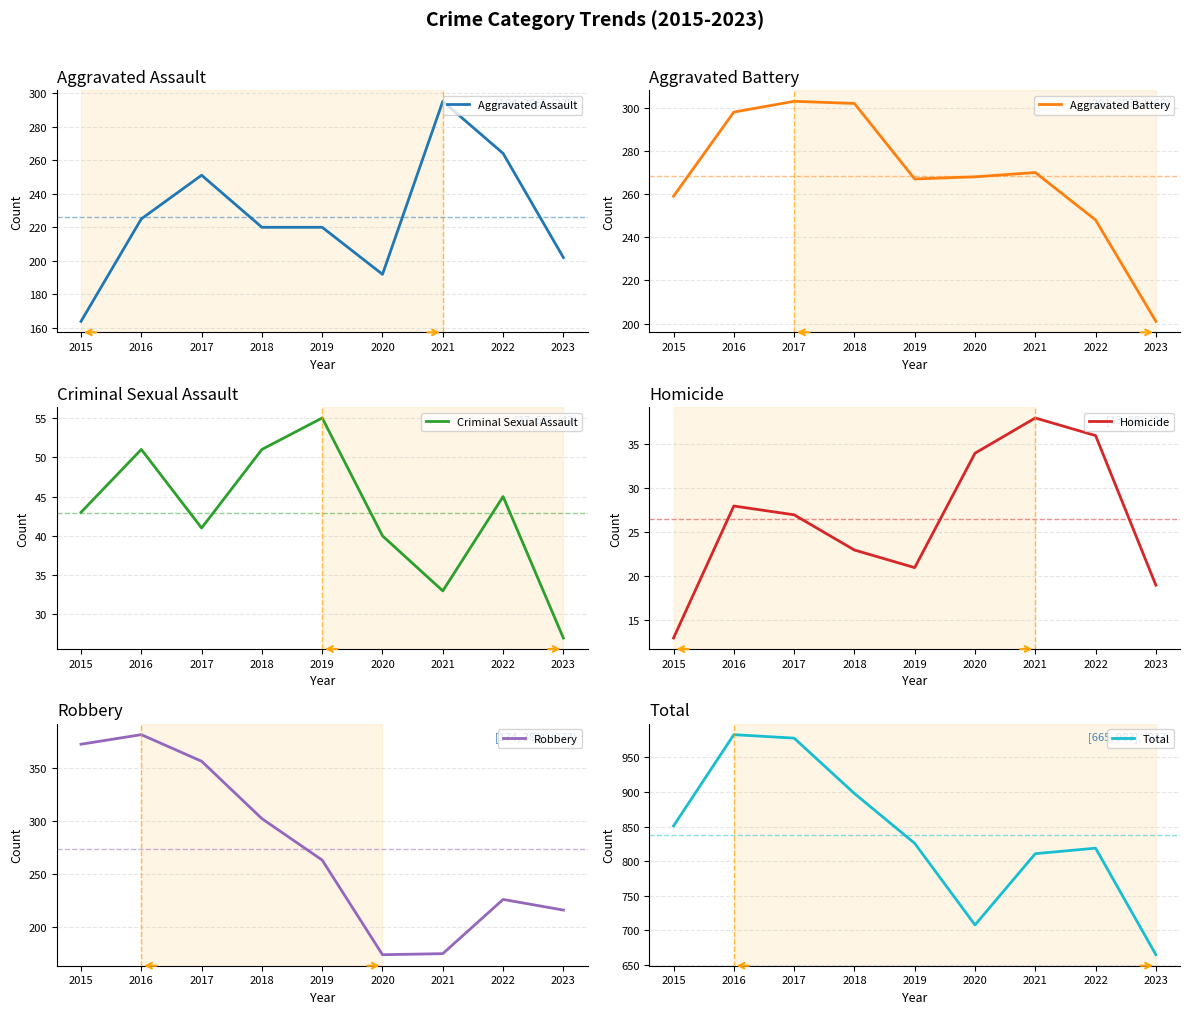

True or false: Robbery and Criminal Sexual Assault cross at least once.

False